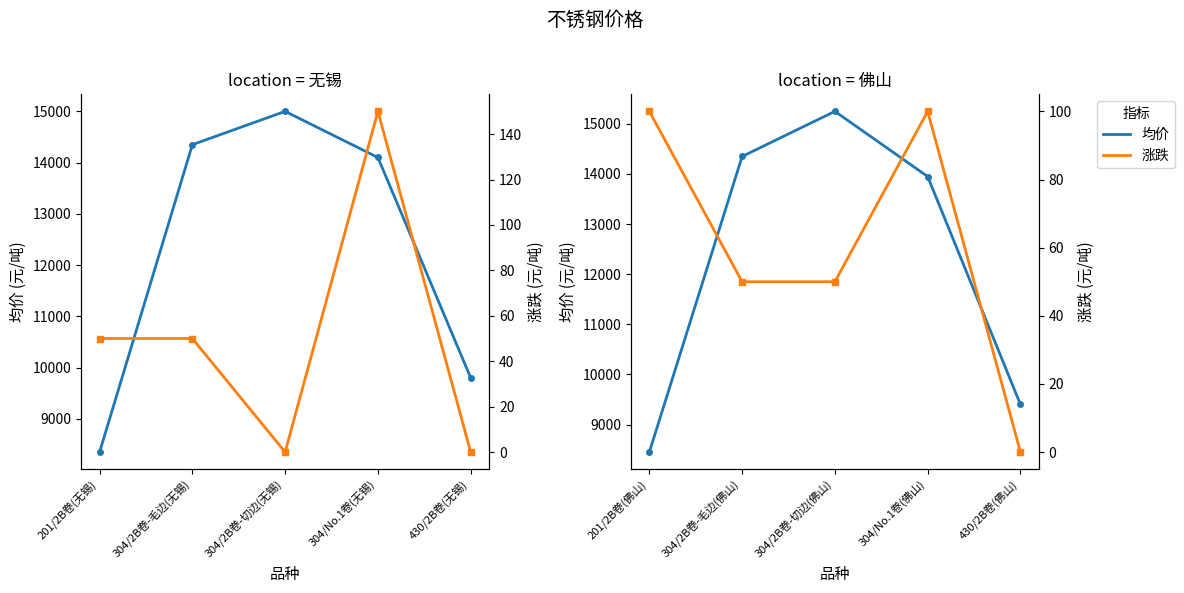

At which label does 均价 reach its peak?

304/2B卷-切边(佛山)